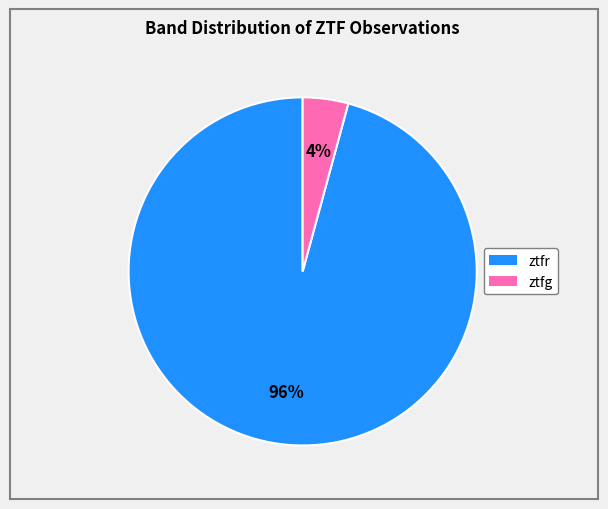

Which has a higher value, ztfr or ztfg?

ztfr